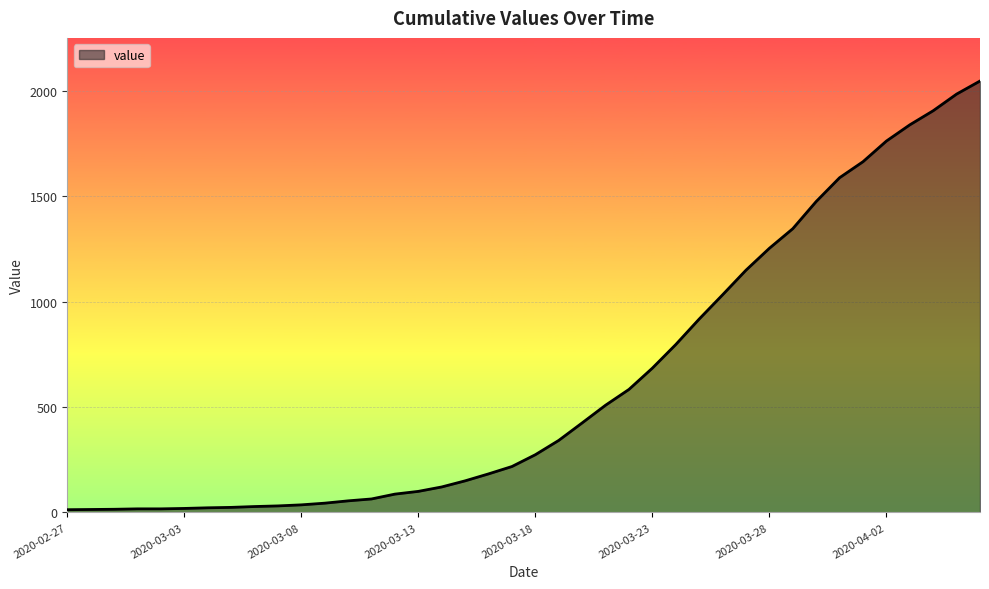

What is the maximum value shown in the chart?

2048